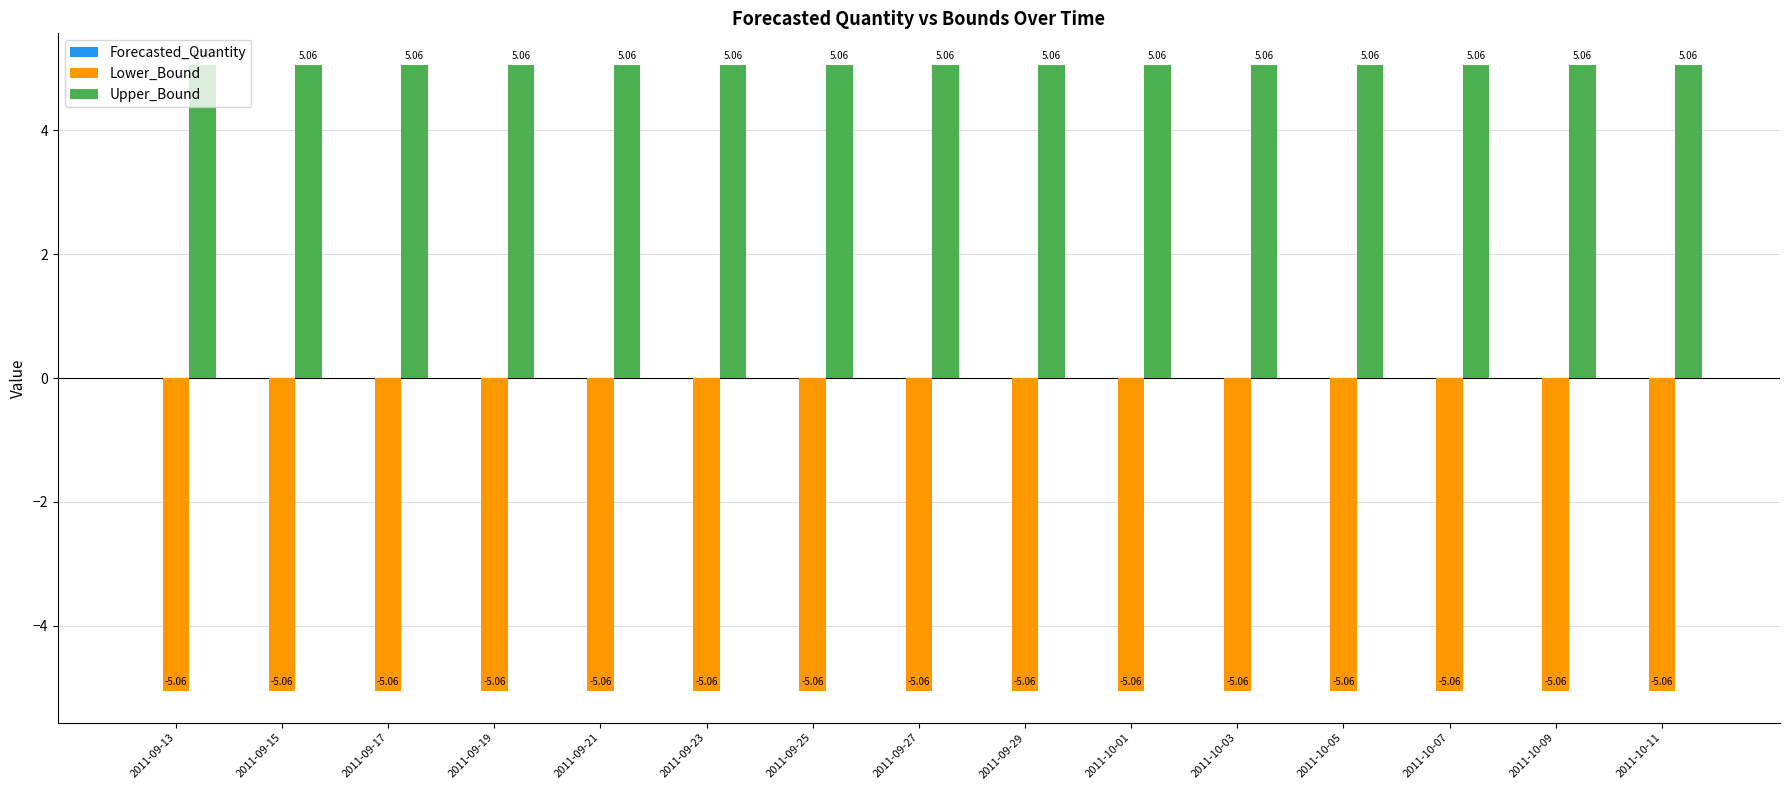

Are the bars horizontal?

No